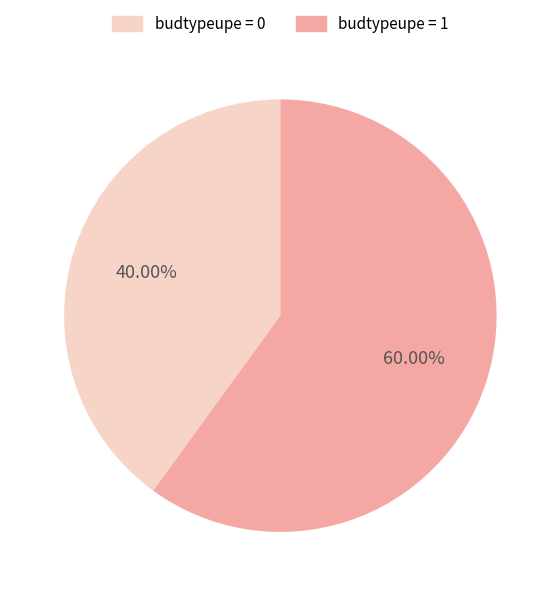

To the nearest percent, what is the average slice percentage?

50%